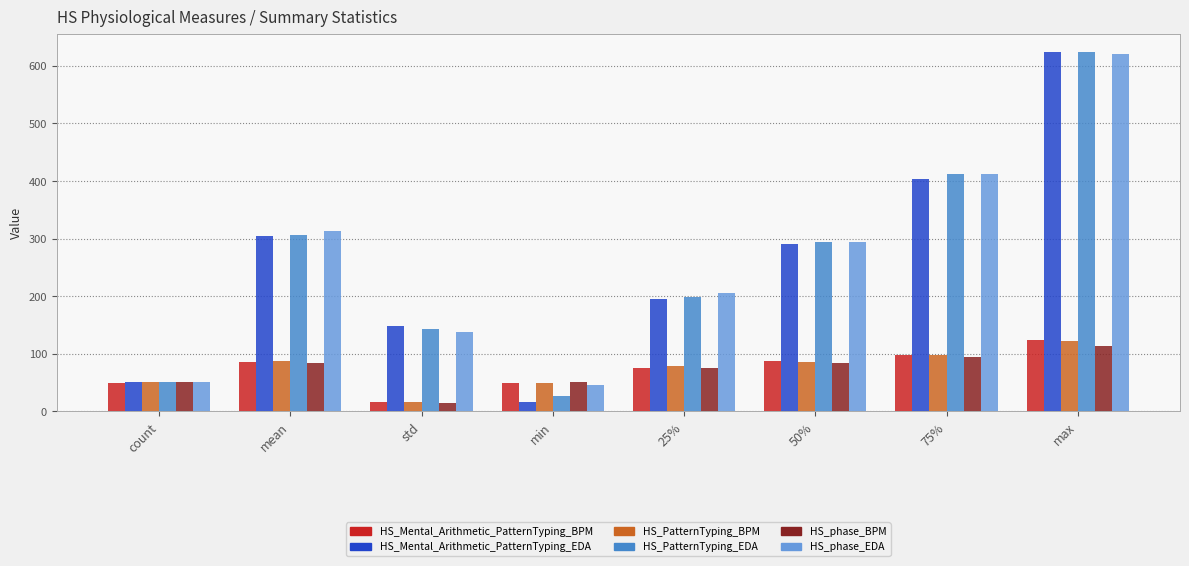

At which label does HS_PatternTyping_BPM reach its minimum?

std